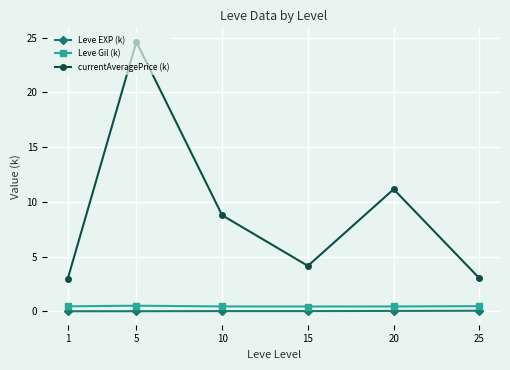

How many interior local valleys does the currentAveragePrice (k) series have?

1